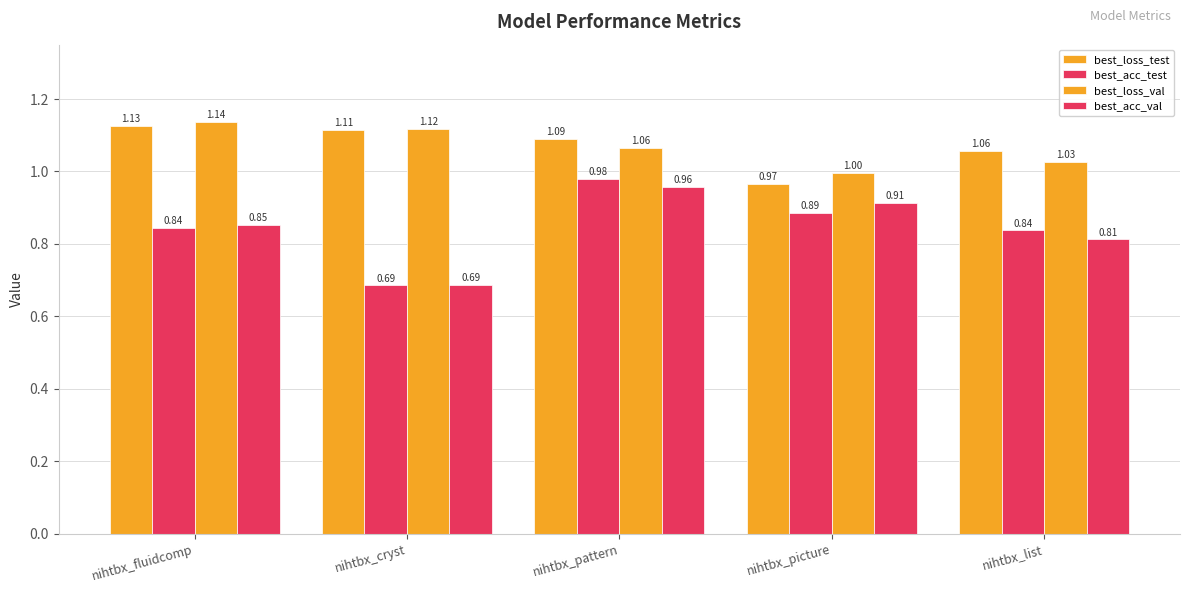

How many bars are there in total?

20